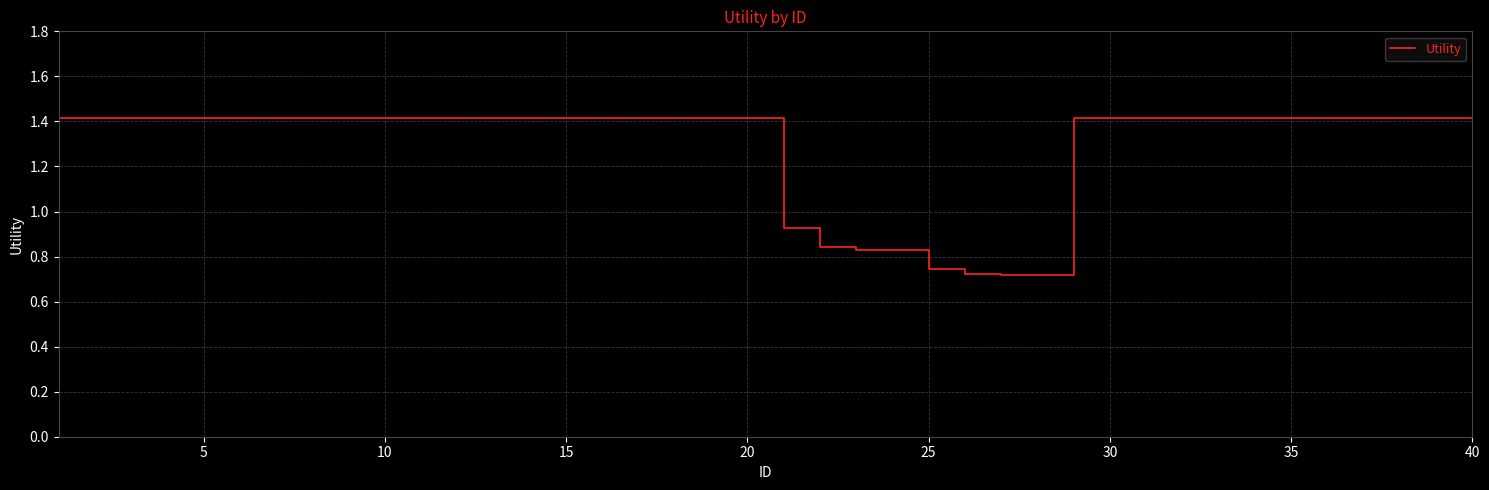

What is the greatest value displayed?

1.4